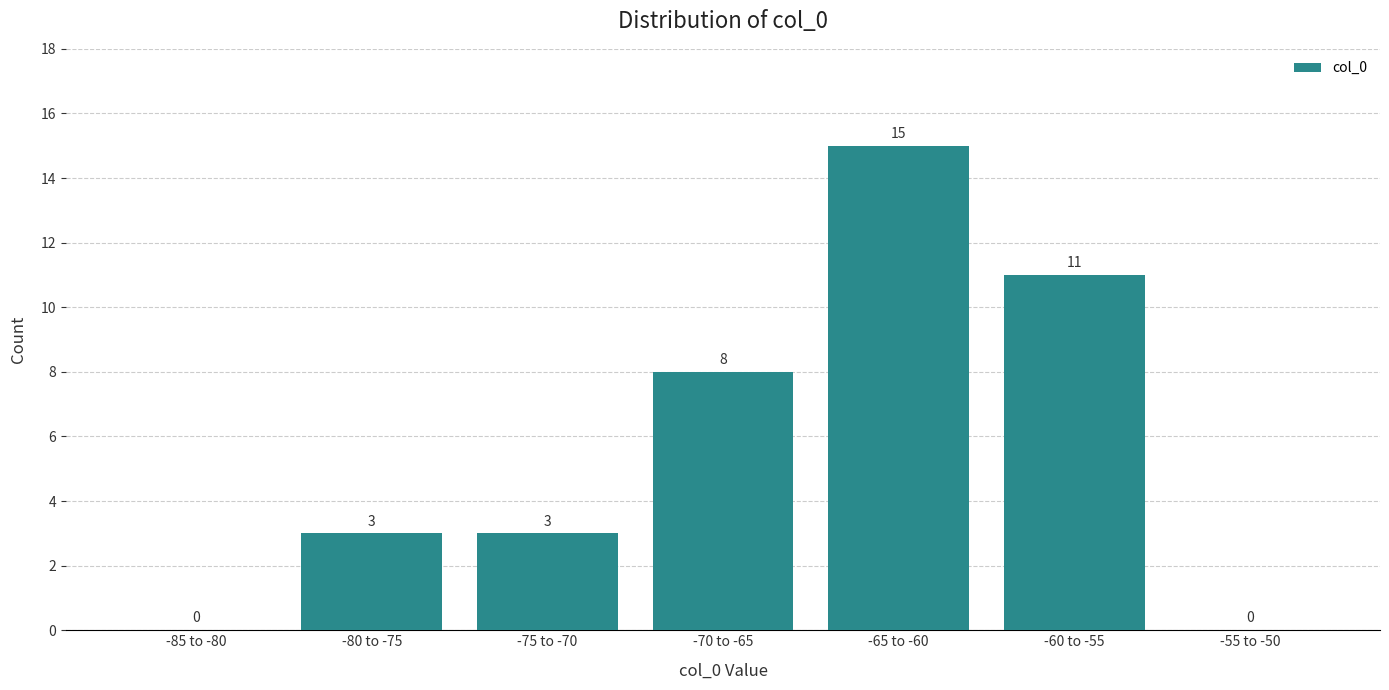

Reading right to left, list all the values displayed in this chart.

-55 to -50=0	-60 to -55=11	-65 to -60=15	-70 to -65=8	-75 to -70=3	-80 to -75=3	-85 to -80=0